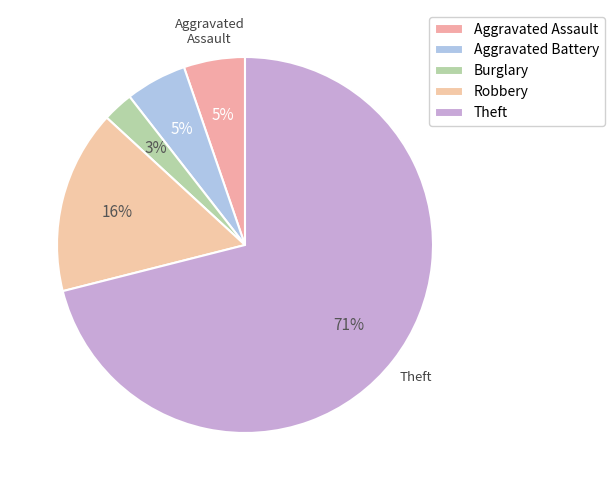

How many slices are in this pie chart?

5